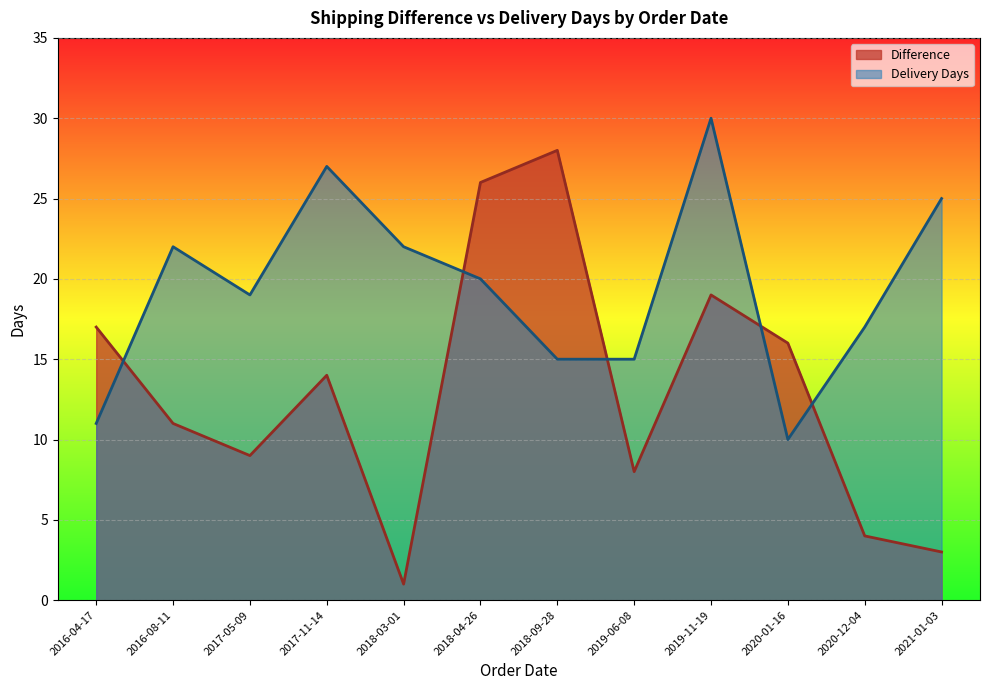

What is the difference between the maximum and minimum values in the Delivery Days series?

20